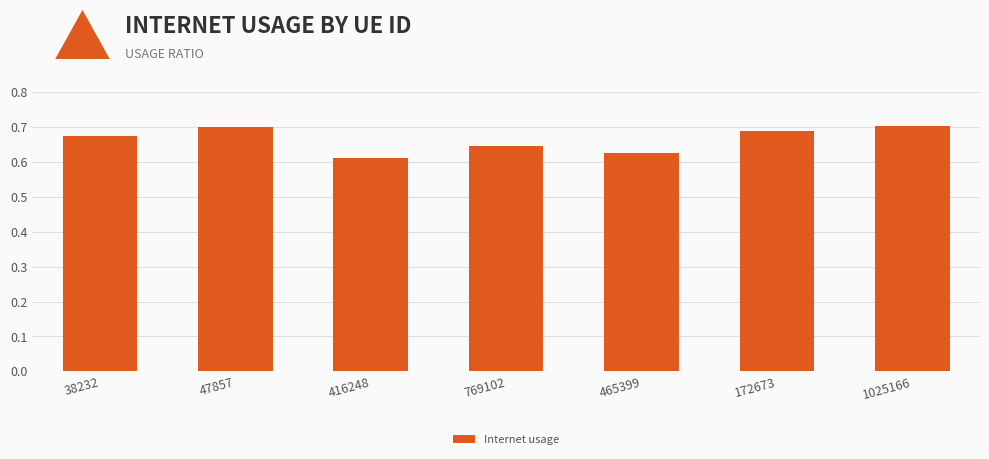

What is the label of the 2nd bar from the right?

172673